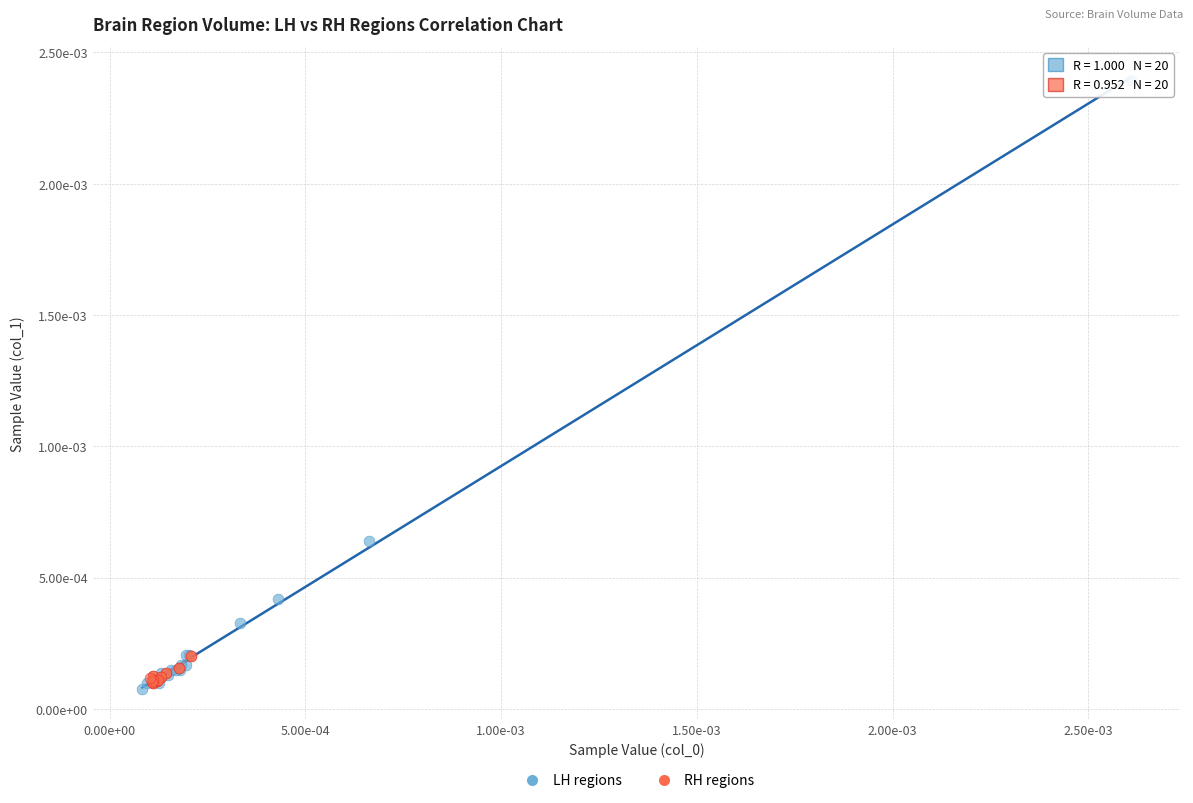

Which series has the widest spread of Y values?

LH regions